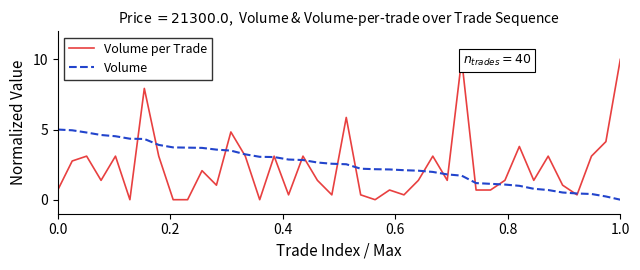

What is the greatest value displayed?

10.0